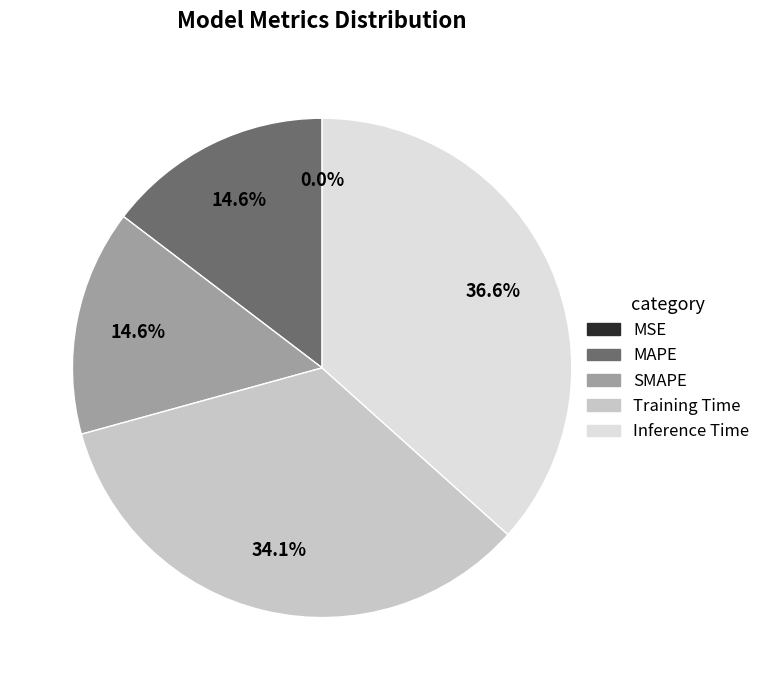

What is the largest slice in the pie chart?

Inference Time